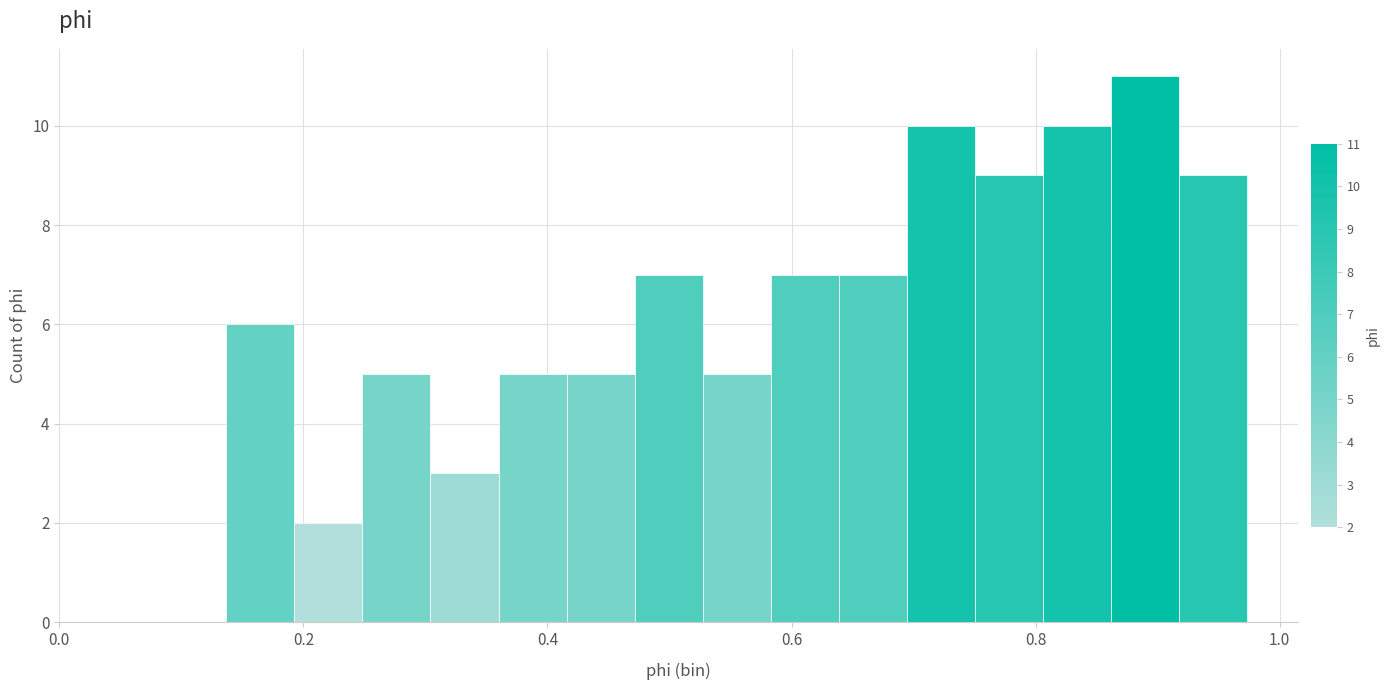

Read against the x-axis, roughly where is the centre of the tallest bar?

0.88